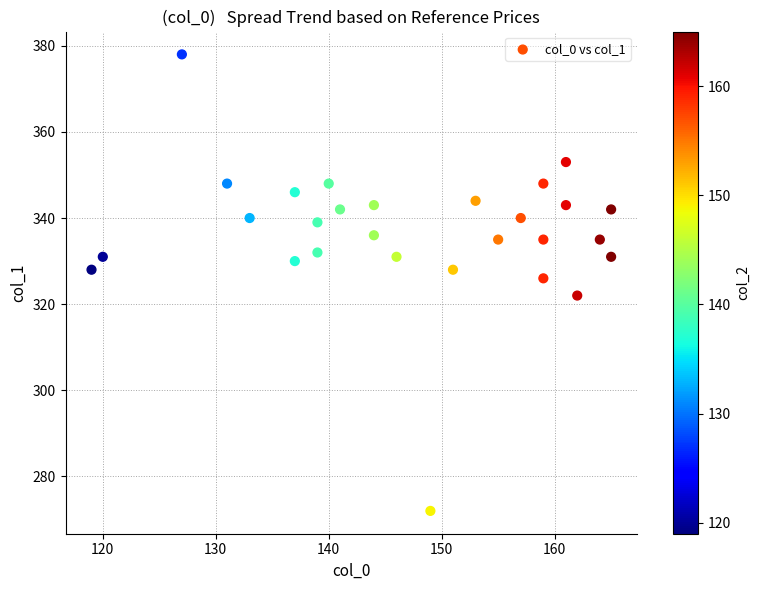

What is the range of X values (max minus min)?

46